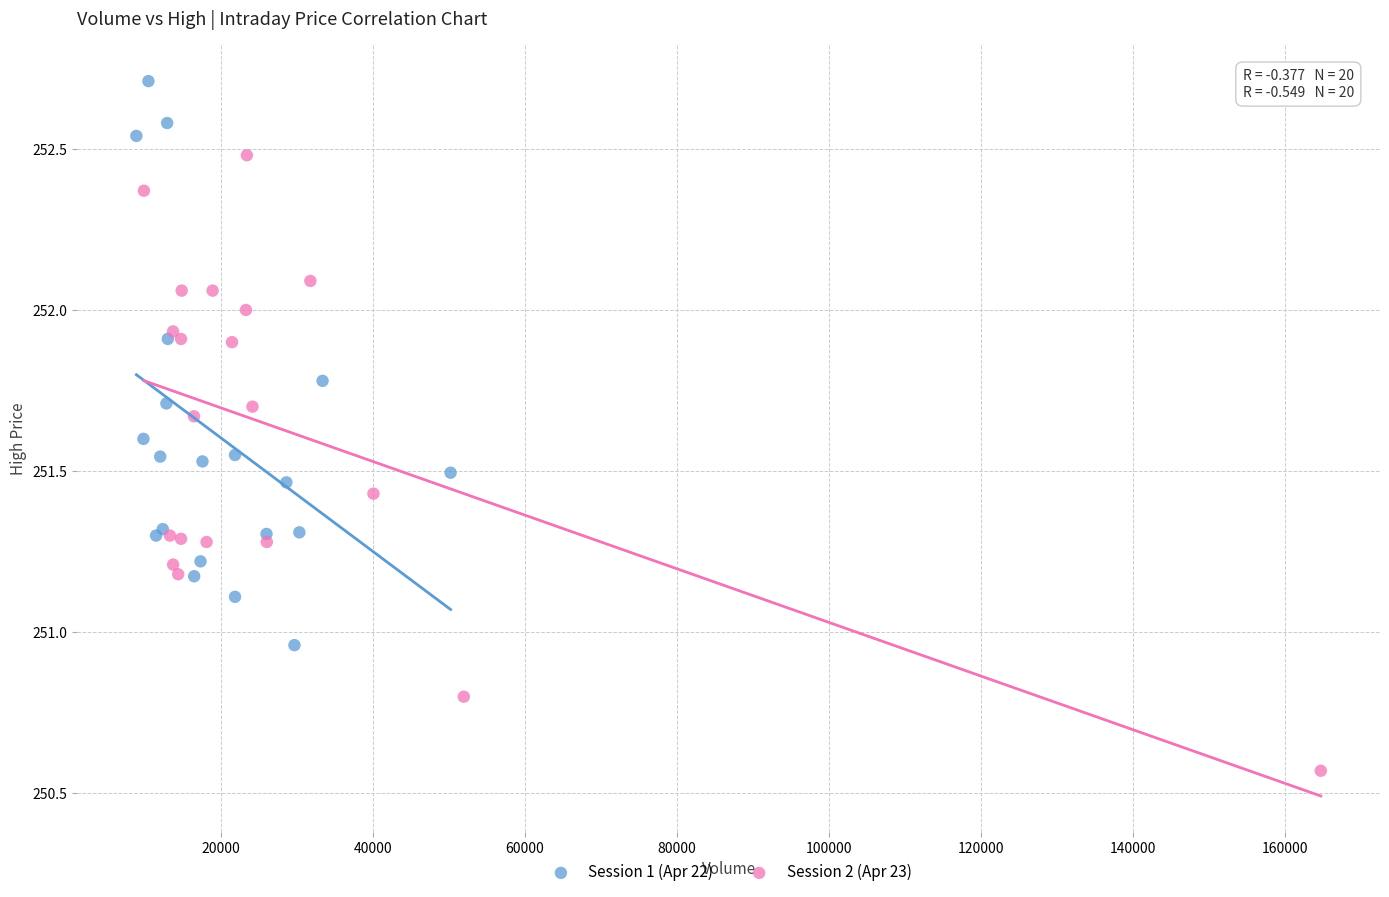

Which series reaches the maximum Y coordinate?

Session 1 (Apr 22)